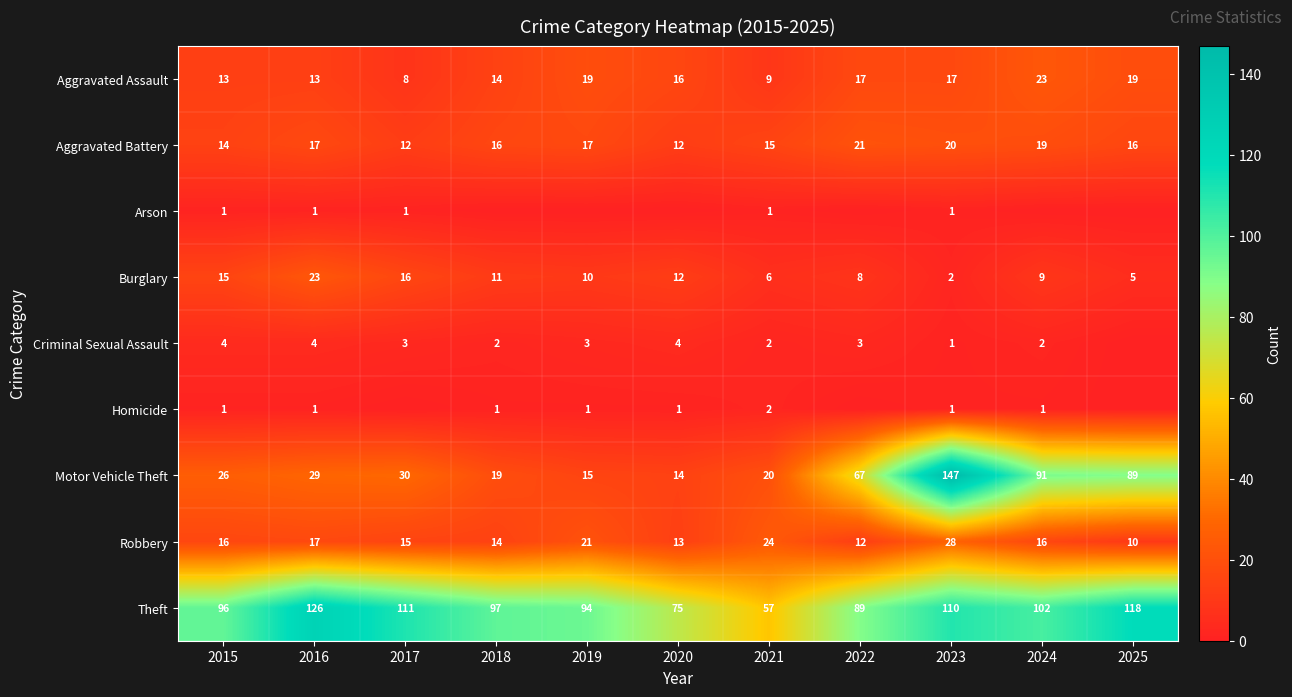

What is the sum of all Robbery values?

186